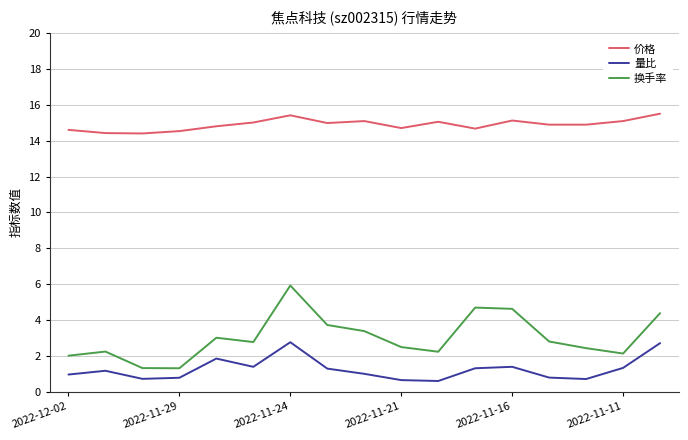

Which series has the largest total across all categories?

价格